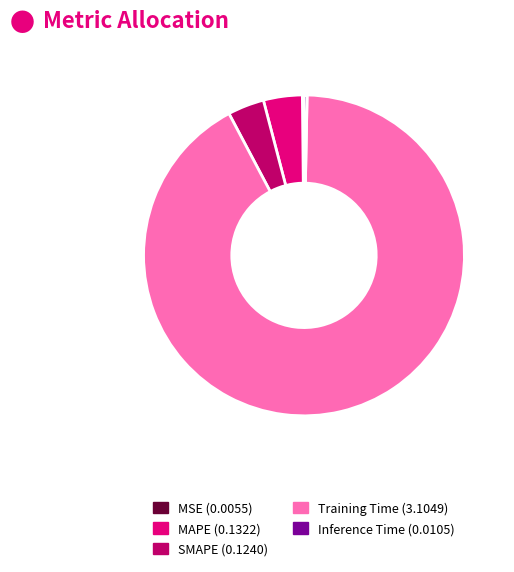

Is it true that SMAPE is 4% of the pie?

True